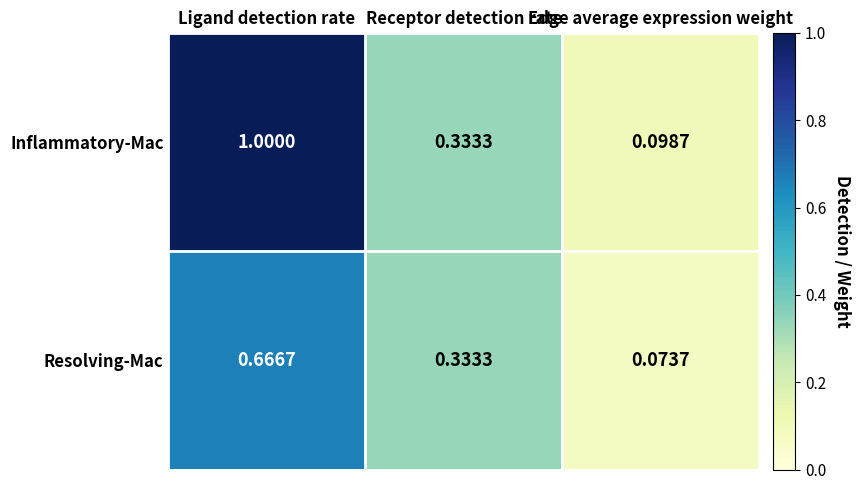

Rank the series by their maximum value, from highest to lowest.

Inflammatory-Mac, Resolving-Mac